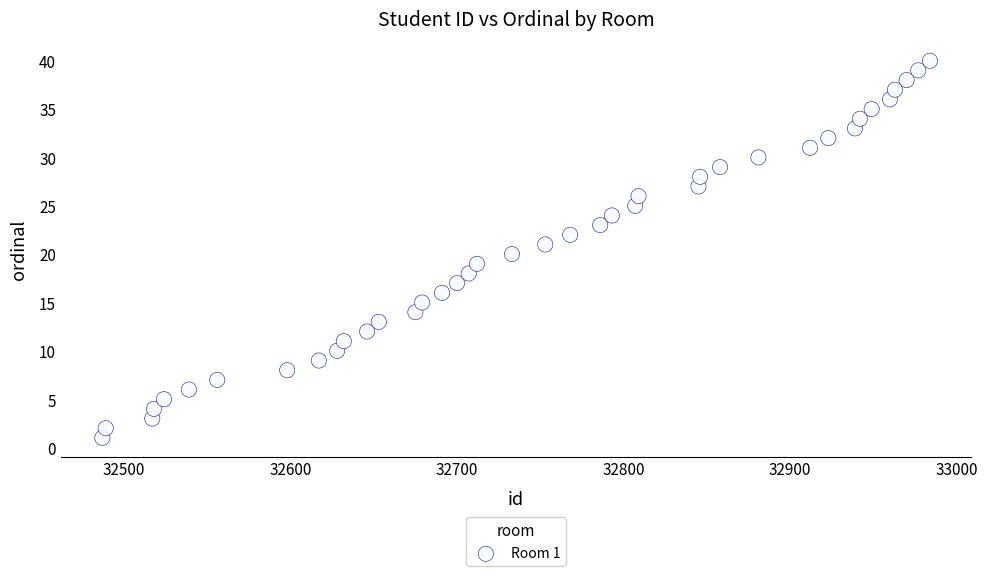

What is the range of X values (max minus min)?

497